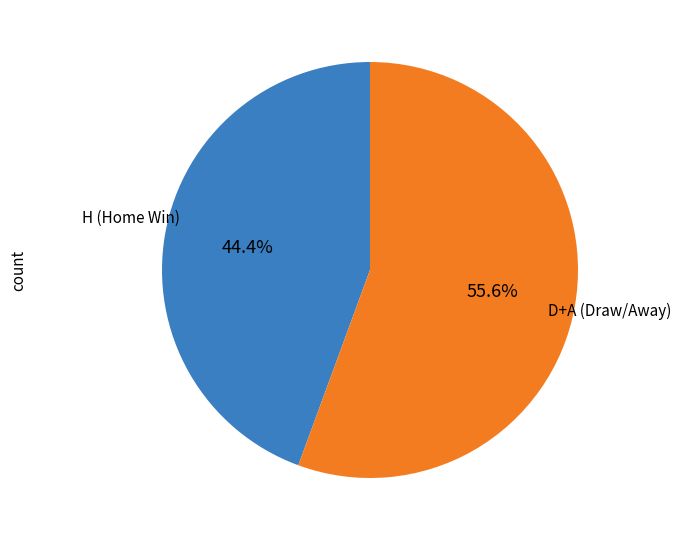

What is the ratio of the value at D+A (Draw/Away) to the value at H (Home Win)?

1.3